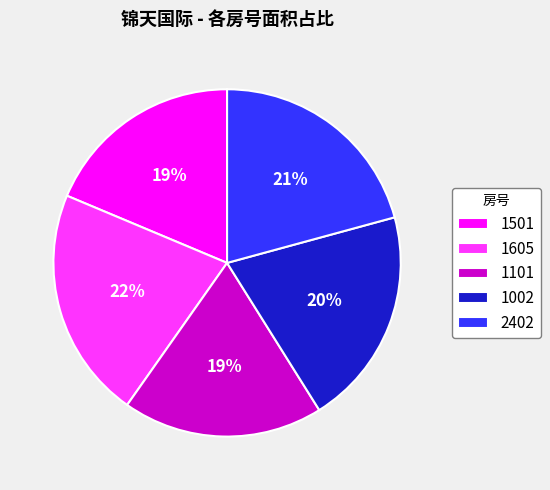

Does 2402 represent more than half of the total?

No